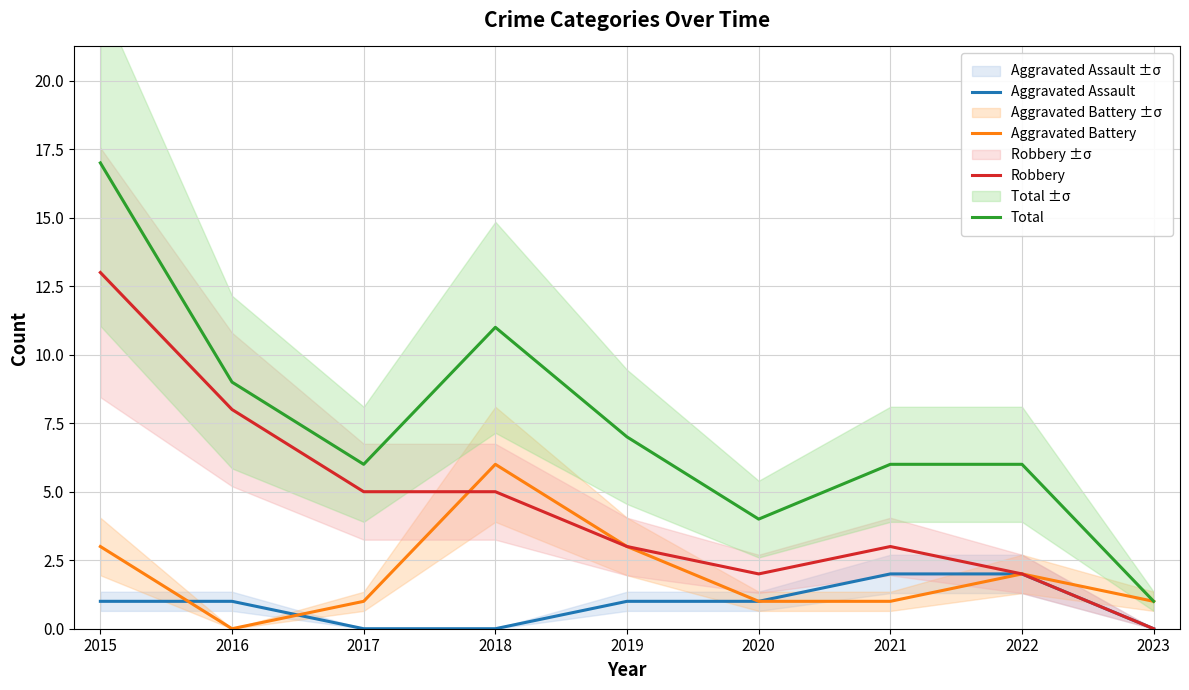

Which has a higher value, 2023 or 2019?

2019